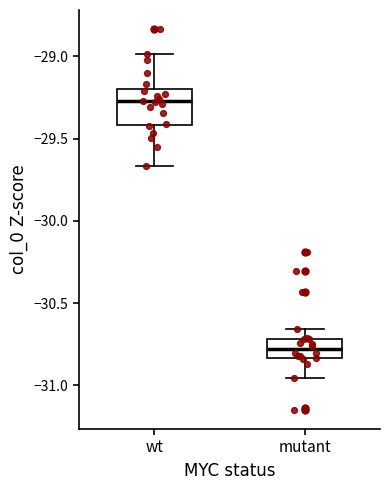

Reading left to right, transcribe this box plot: for each box, give where its median line is, the range the box spans, and where its two whiskers end, as read against the y-axis. The values are not printed on the chart, so give them approximately, as read against the axis.

wt: median -29.25, box -29.40 to -29.20, whiskers -29.65 to -29.00
mutant: median -30.80, box -30.85 to -30.70, whiskers -30.95 to -30.65